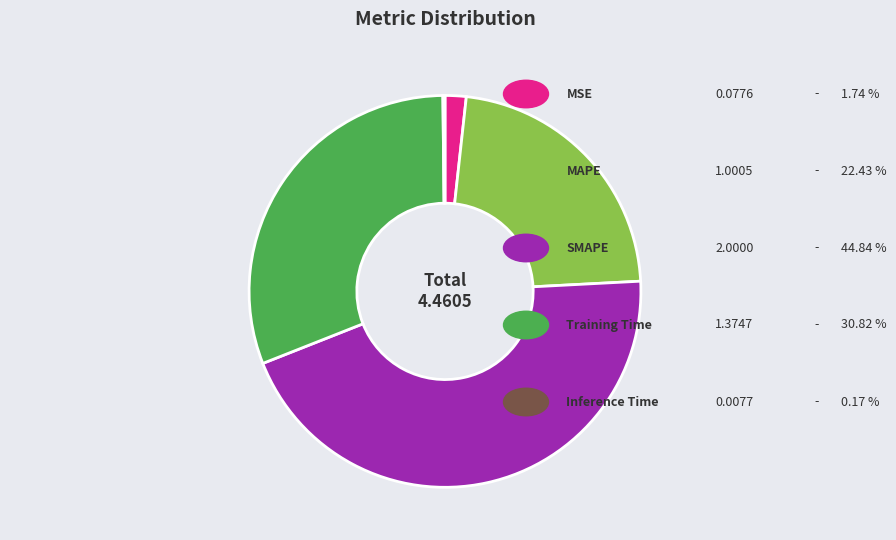

Is there a majority slice in this chart?

No